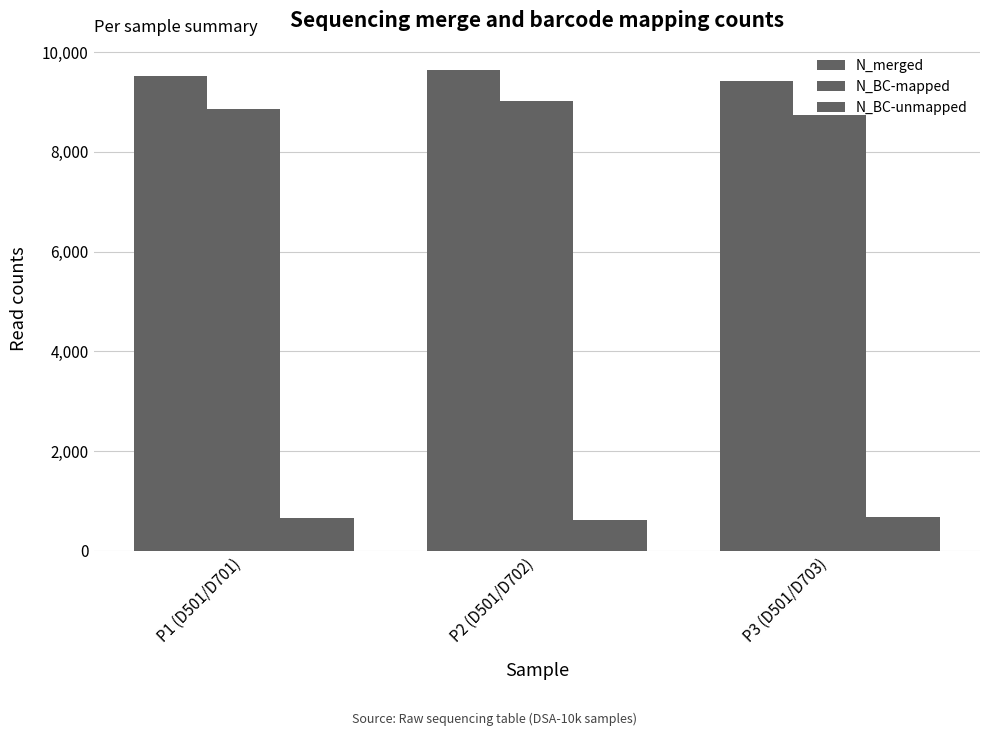

What is the greatest value displayed?

9634